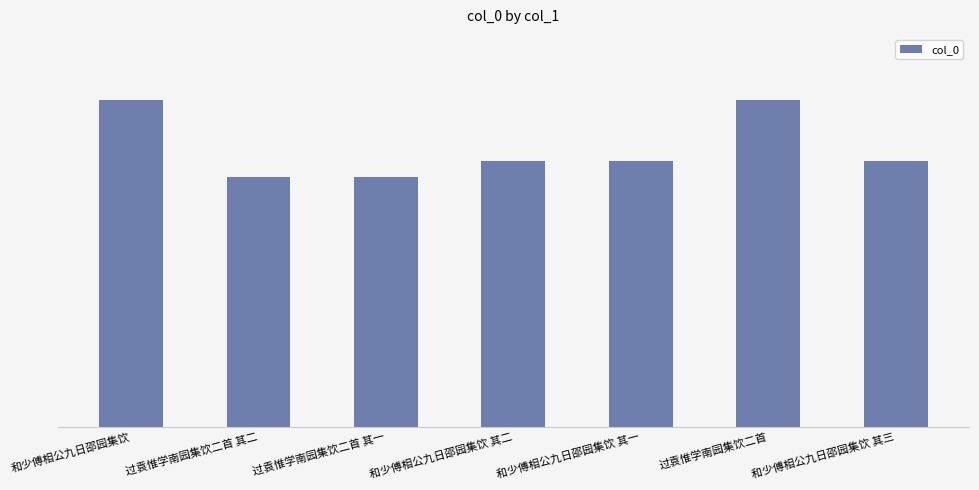

What is the label of the 3rd bar from the right?

和少傅相公九日邵园集饮 其一